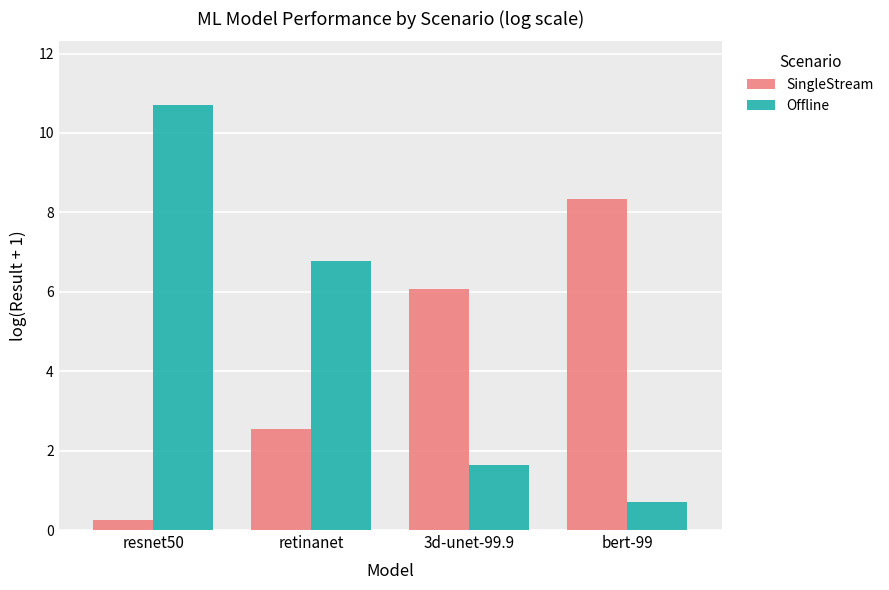

What is the approximate value of Offline at retinanet?

6.8